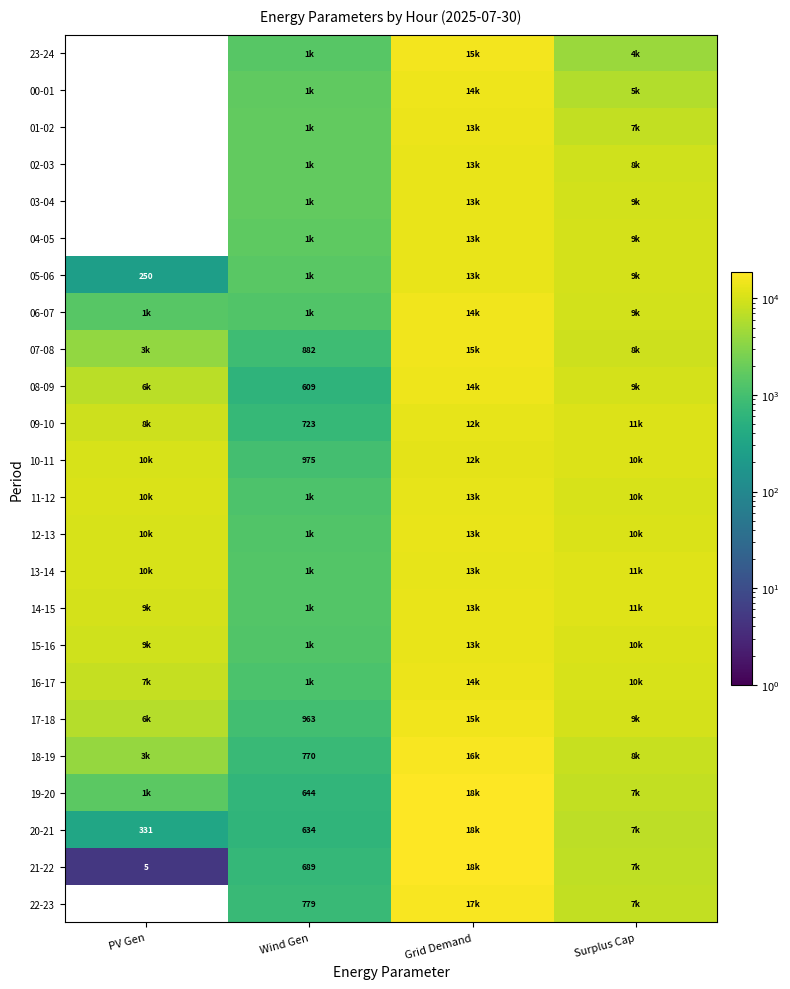

Is it true that 18-19 equals 770 at Wind Gen?

True